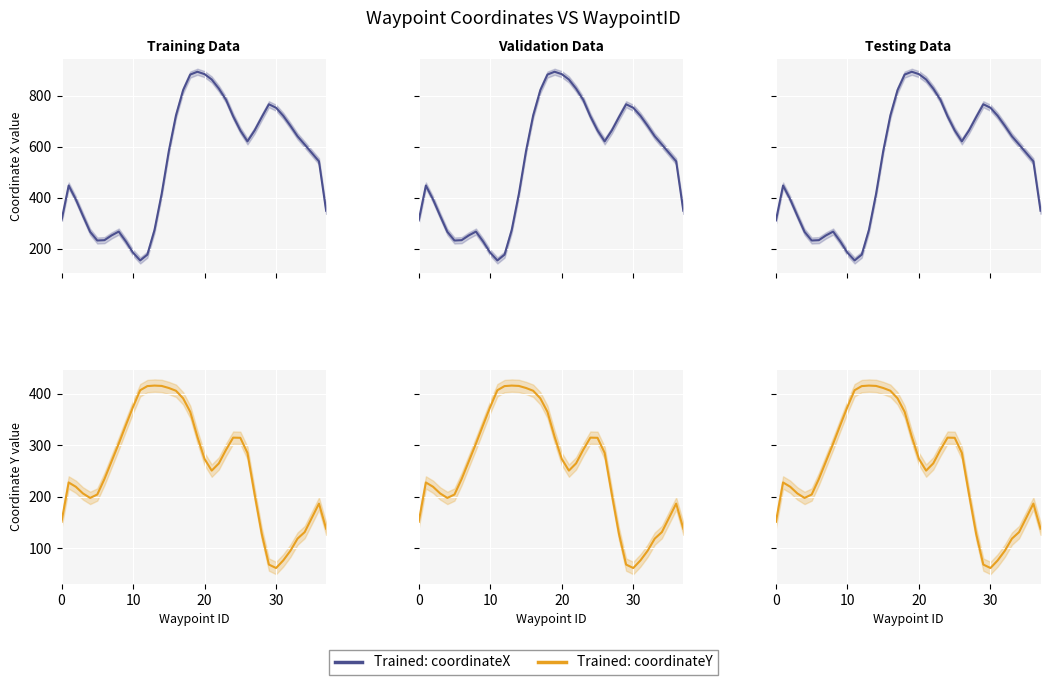

How many intersections are there between Trained: coordinateY and Trained: coordinateX?

2